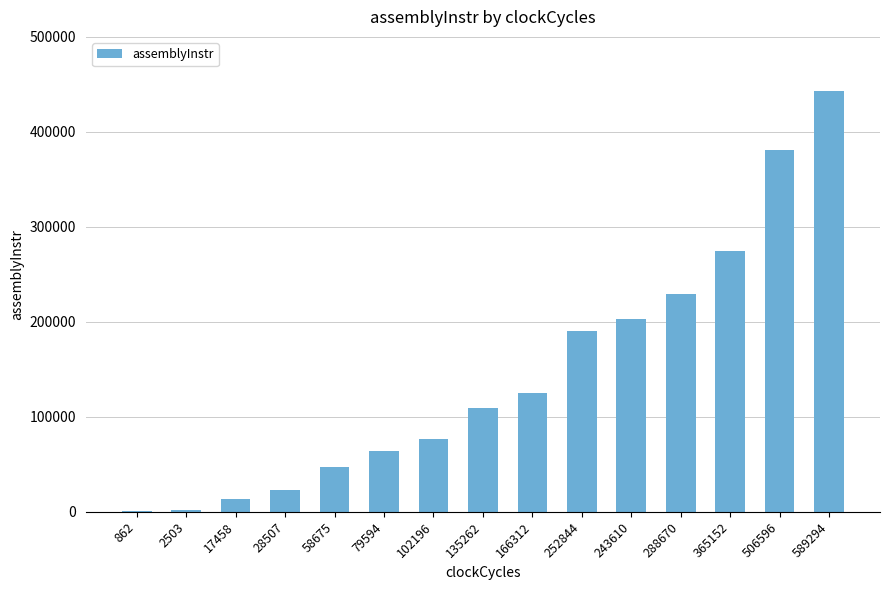

What is the maximum value shown in the chart?

443494